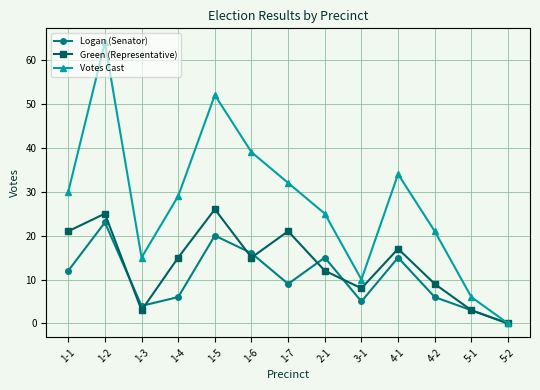

True or false: Green (Representative) has more than 1 points higher than both neighbors.

True